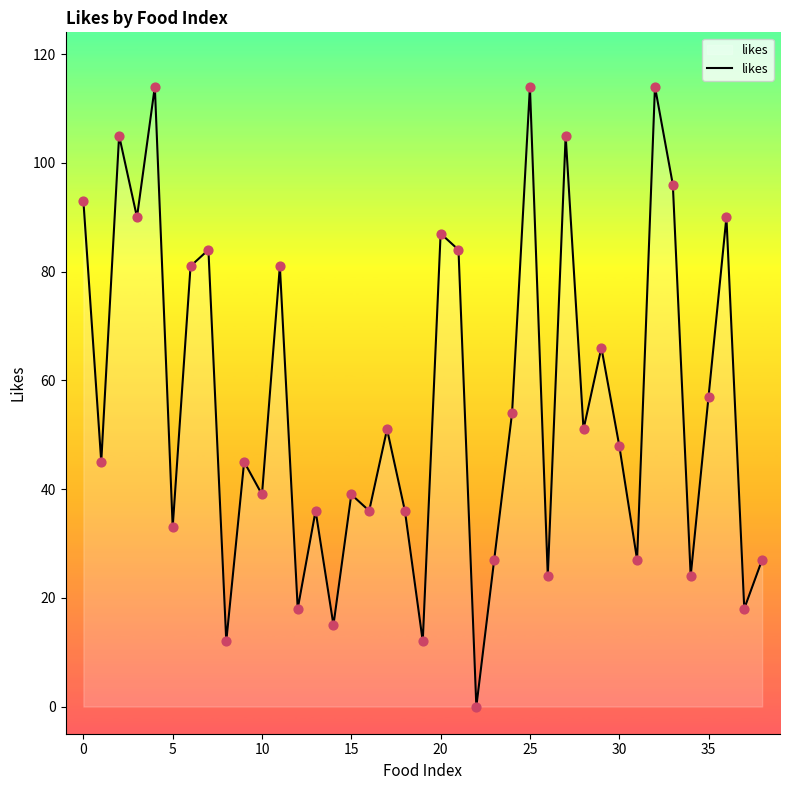

What is the greatest value displayed?

114